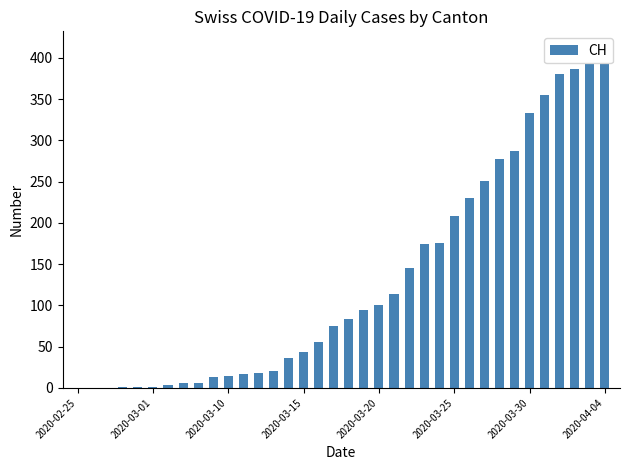

What is the maximum value shown in the chart?

393